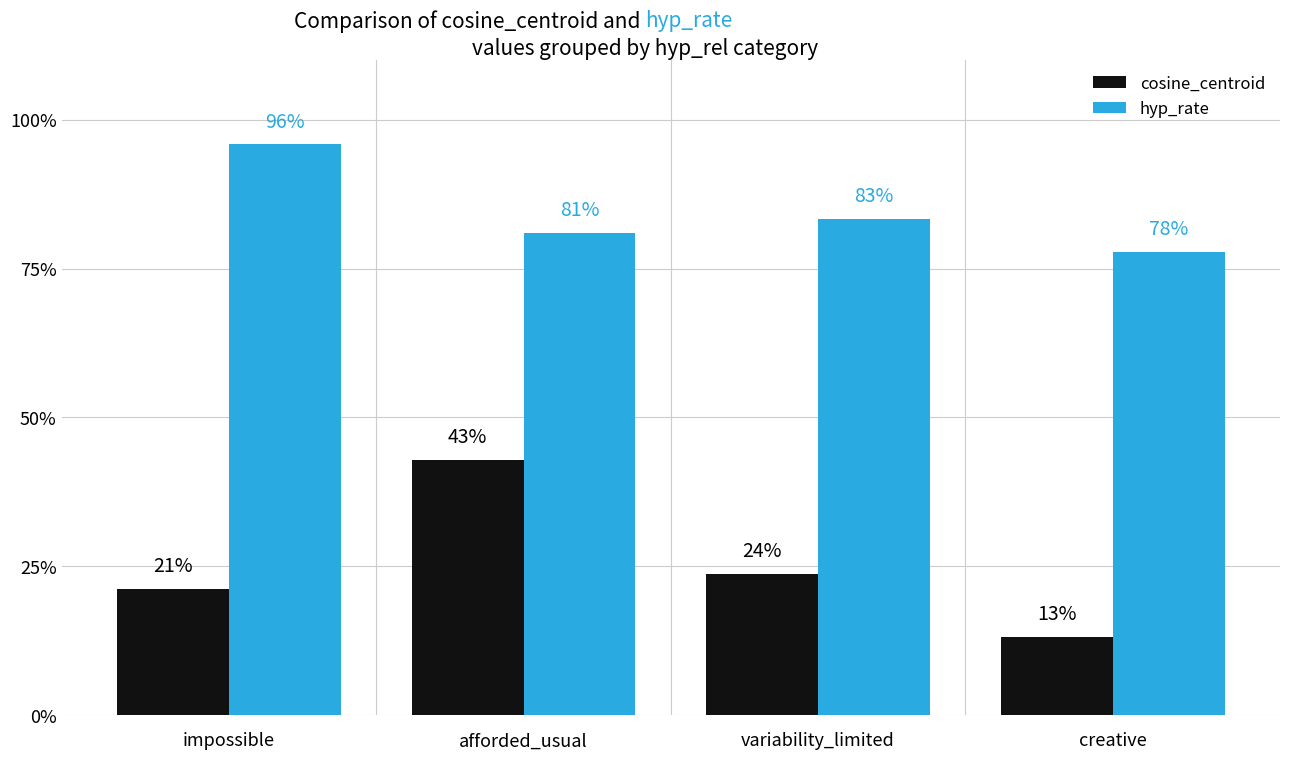

Are the bars grouped side by side (vs. stacked)?

Yes